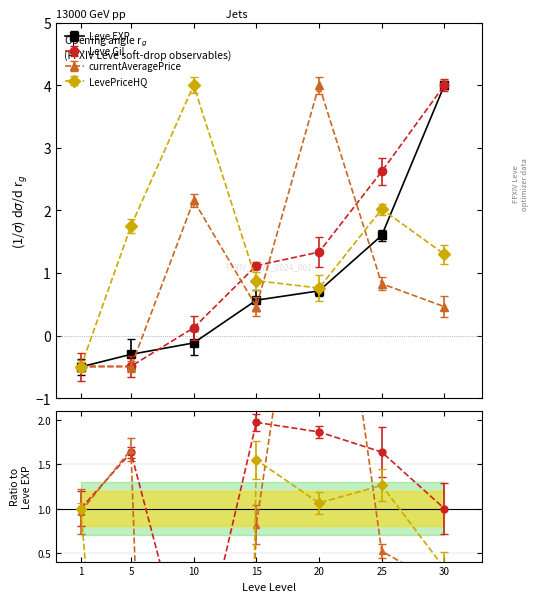

Where is the first local minimum for LevePriceHQ?

20